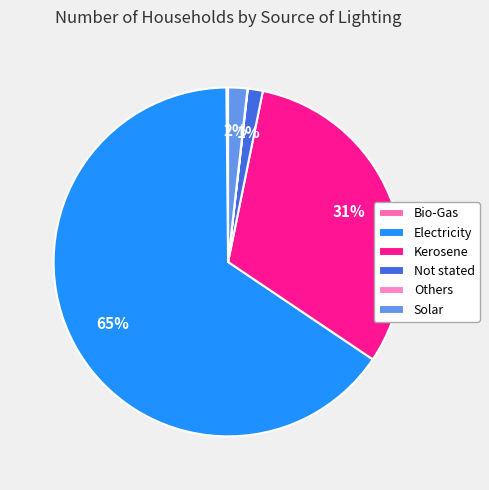

Is it true that Others is 0% of the pie?

True